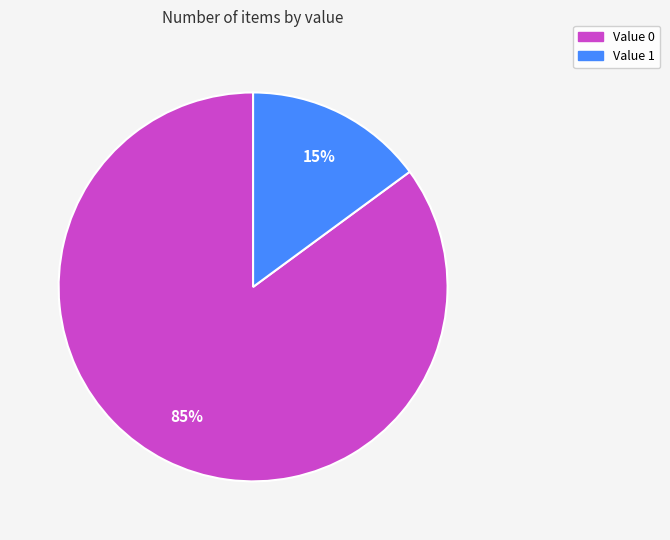

Is there a majority slice in this chart?

Yes